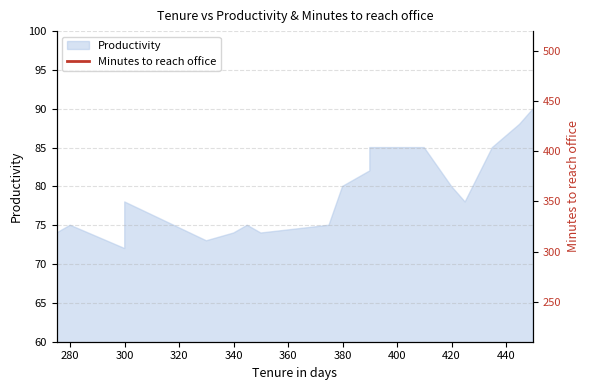

Does the chart display data point markers on the line(s)?

No